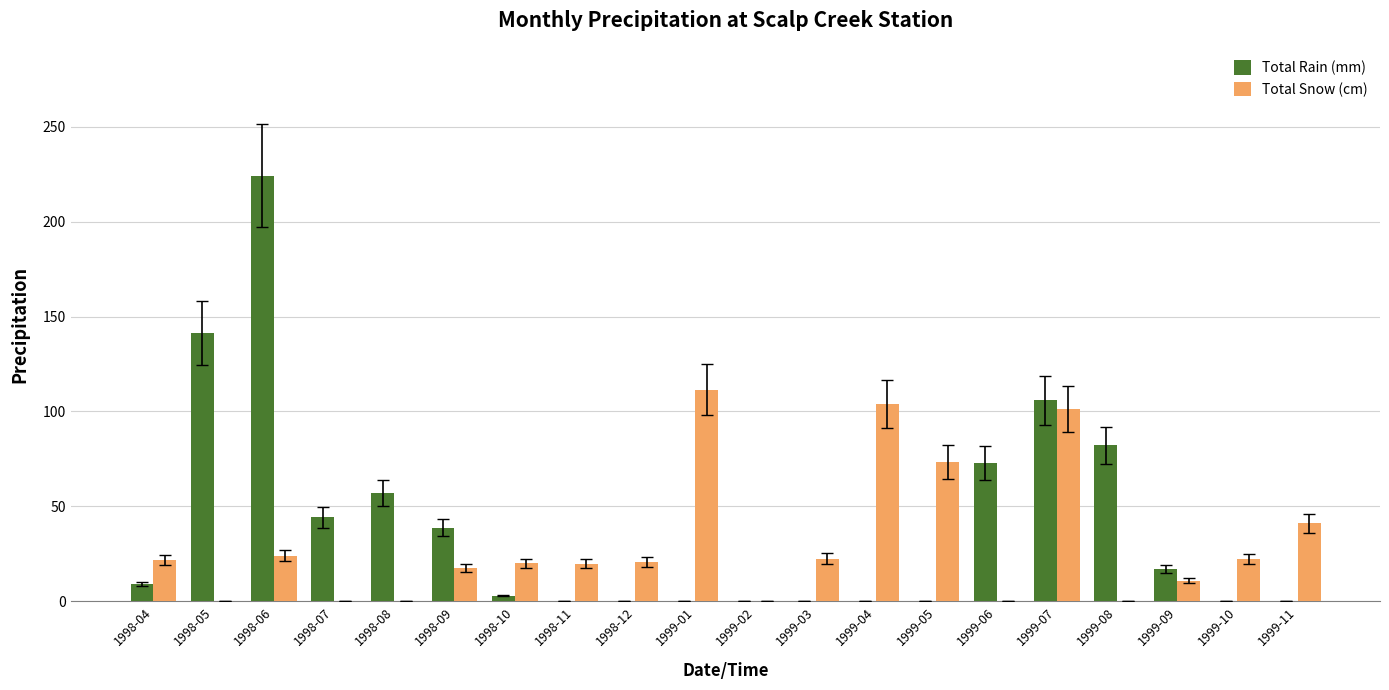

The Total Snow (cm) series shows 174.1 at 1999-07. True or false?

False